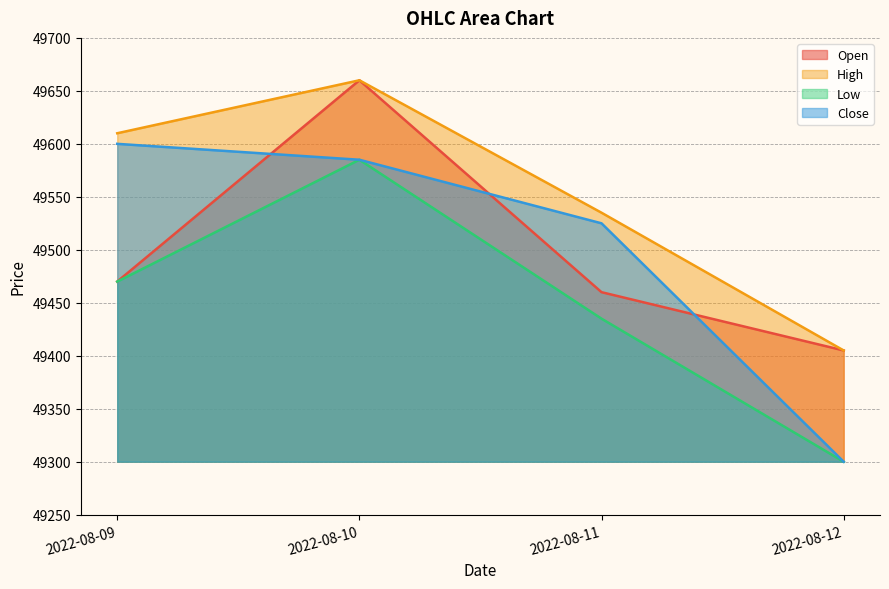

At how many categories does at least one series exceed 49519?

3